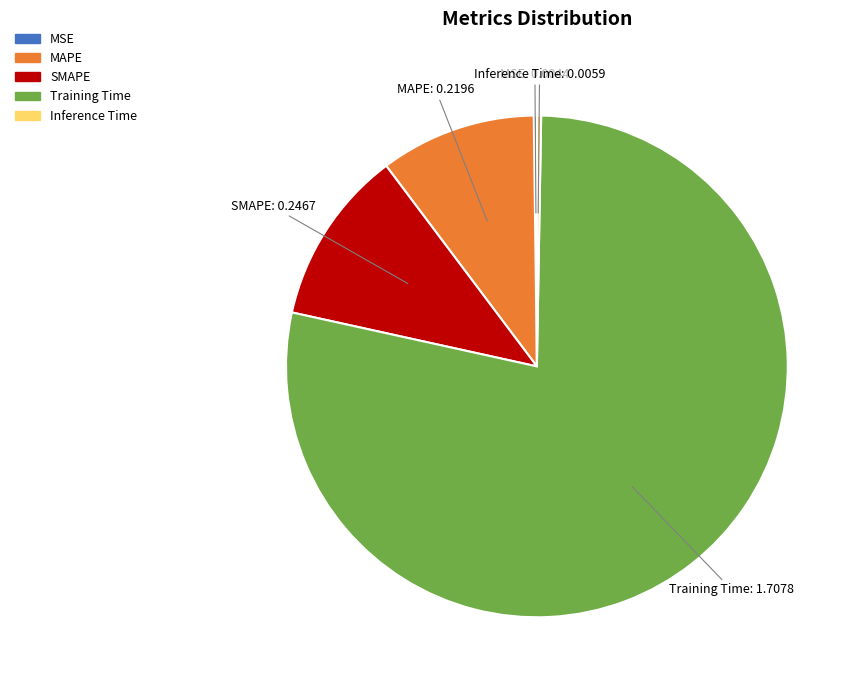

What is the largest slice in the pie chart?

Training Time